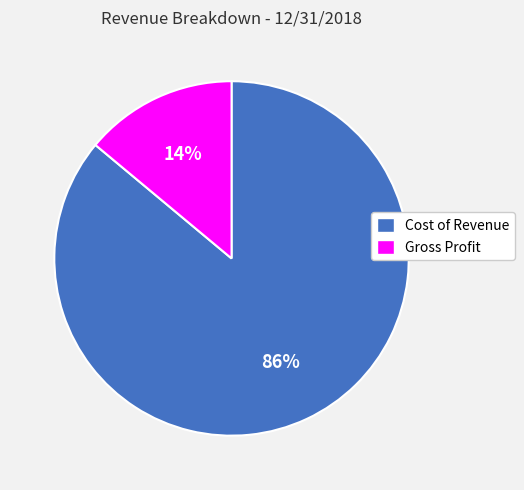

What percentage is the Cost of Revenue slice, to the nearest percent?

86%